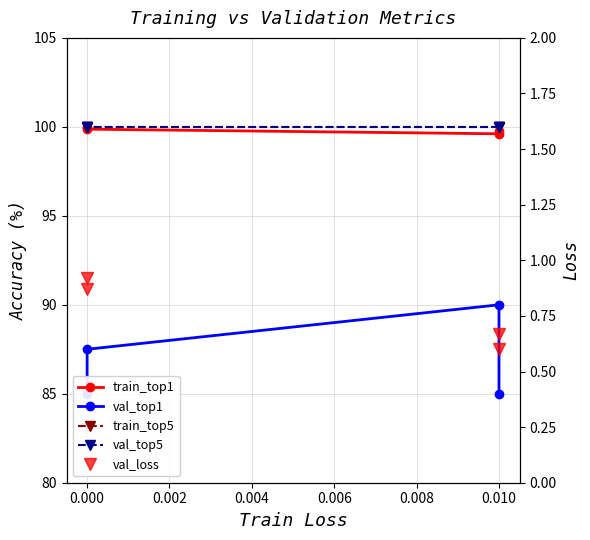

True or false: train_top1 and val_top1 cross at least once.

False